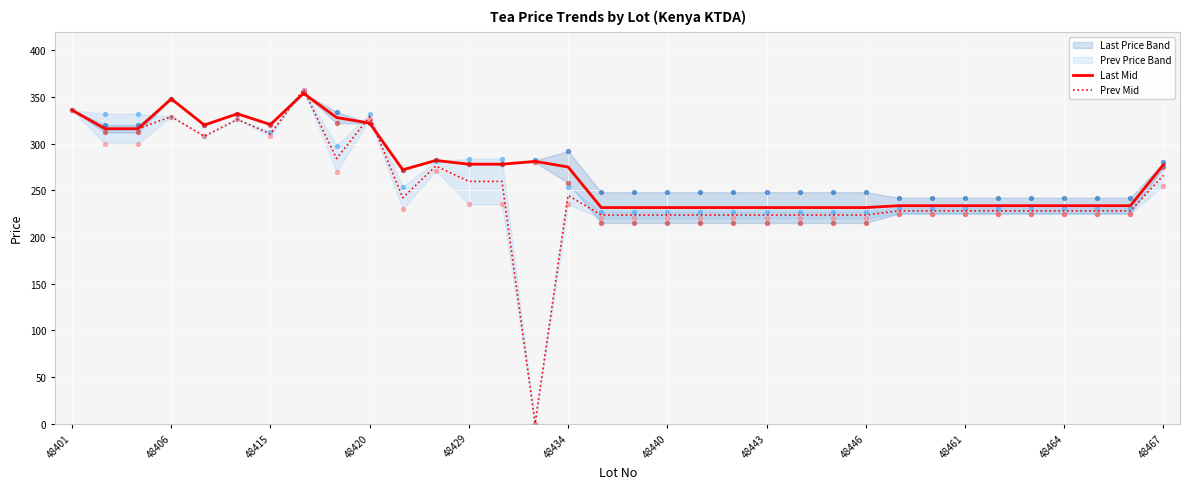

Is the value of Last Mid at 48434 greater than the value of Prev Mid at 48443?

Yes